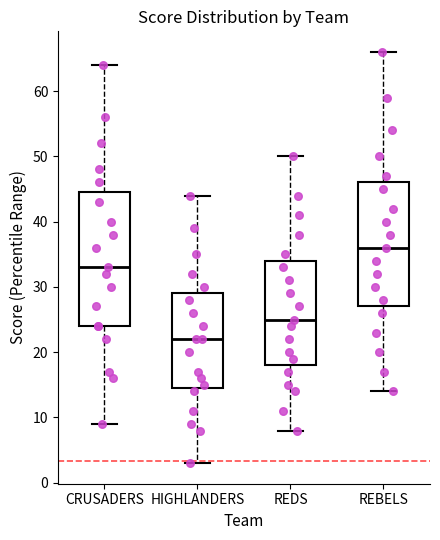

Reading left to right, transcribe this box plot: for each box, give where its median line is, the range the box spans, and where its two whiskers end, as read against the y-axis. The values are not printed on the chart, so give them approximately, as read against the axis.

CRUSADERS: median 33, box 24 to 45, whiskers 9 to 64
HIGHLANDERS: median 22, box 15 to 29, whiskers 3 to 44
REDS: median 25, box 18 to 34, whiskers 8 to 50
REBELS: median 36, box 27 to 46, whiskers 14 to 66